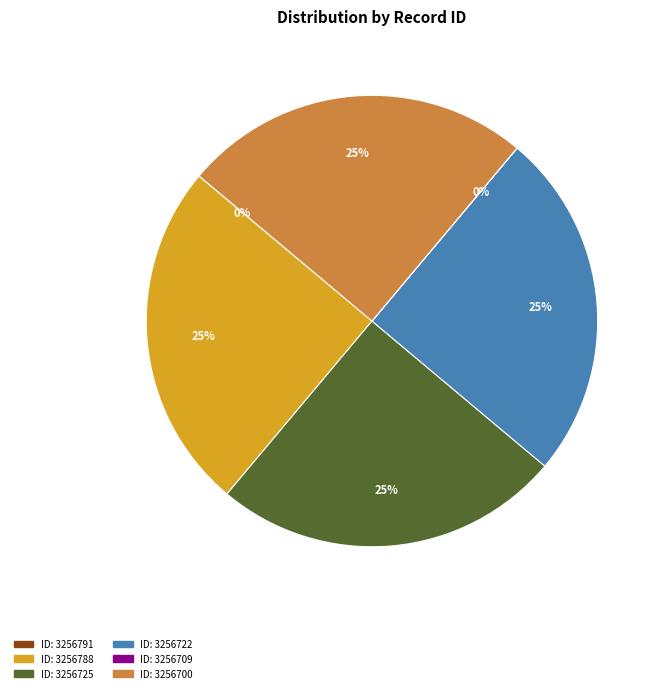

Does any single category account for the majority?

No